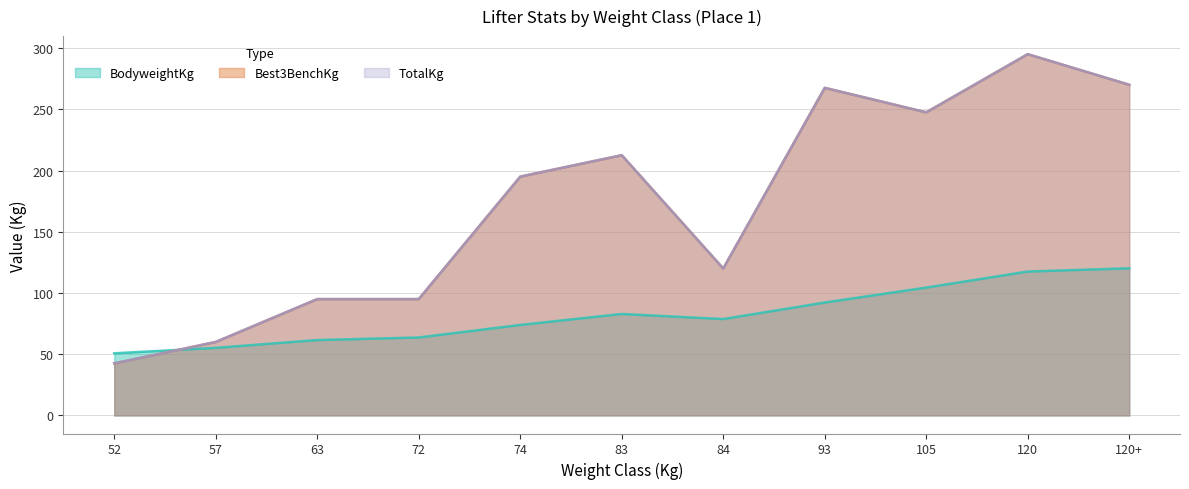

Count the number of categories in the chart.

11